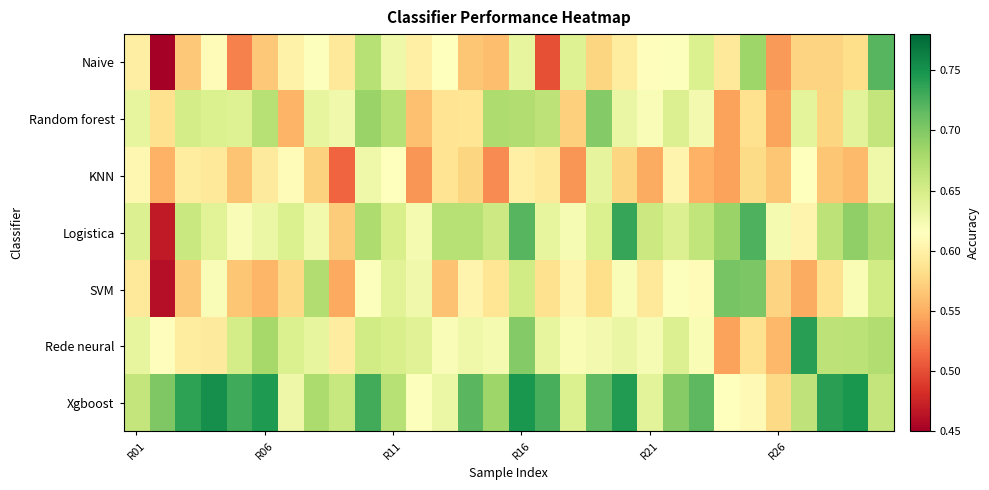

Reading left to right, transcribe all the data shown in this chart.

Naive: 0.6	0.4	0.6	0.6	0.5	0.6	0.6	0.6	0.6	0.7	0.6	0.6	0.6	0.6	0.6	0.6	0.5	0.6	0.6	0.6	0.6	0.6	0.6	0.6	0.7	0.5	0.6	0.6	0.6	0.7
Random forest: 0.6	0.6	0.7	0.6	0.6	0.7	0.6	0.6	0.6	0.7	0.7	0.6	0.6	0.6	0.7	0.7	0.7	0.6	0.7	0.6	0.6	0.6	0.6	0.5	0.6	0.5	0.6	0.6	0.6	0.7
KNN: 0.6	0.6	0.6	0.6	0.6	0.6	0.6	0.6	0.5	0.6	0.6	0.5	0.6	0.6	0.5	0.6	0.6	0.5	0.6	0.6	0.5	0.6	0.6	0.5	0.6	0.6	0.6	0.6	0.6	0.6
Logistica: 0.6	0.5	0.7	0.6	0.6	0.6	0.6	0.6	0.6	0.7	0.6	0.6	0.7	0.7	0.7	0.7	0.6	0.6	0.6	0.7	0.7	0.6	0.7	0.7	0.7	0.6	0.6	0.7	0.7	0.7
SVM: 0.6	0.5	0.6	0.6	0.6	0.6	0.6	0.7	0.5	0.6	0.6	0.6	0.6	0.6	0.6	0.7	0.6	0.6	0.6	0.6	0.6	0.6	0.6	0.7	0.7	0.6	0.5	0.6	0.6	0.7
Rede neural: 0.6	0.6	0.6	0.6	0.7	0.7	0.6	0.6	0.6	0.7	0.6	0.6	0.6	0.6	0.6	0.7	0.6	0.6	0.6	0.6	0.6	0.6	0.6	0.5	0.6	0.6	0.7	0.7	0.7	0.7
Xgboost: 0.7	0.7	0.7	0.8	0.7	0.7	0.6	0.7	0.7	0.7	0.7	0.6	0.6	0.7	0.7	0.7	0.7	0.6	0.7	0.7	0.6	0.7	0.7	0.6	0.6	0.6	0.7	0.7	0.7	0.7